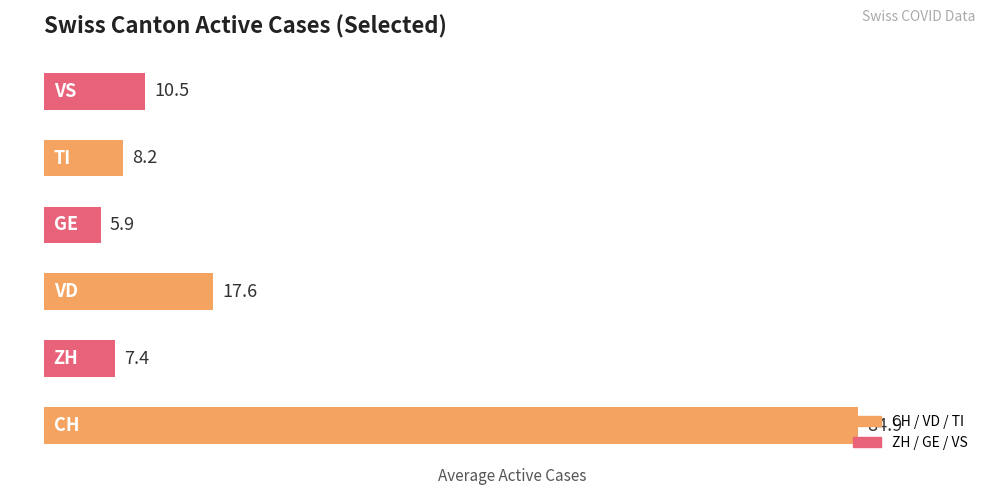

What is the spread (max minus min) of values at 2020-07-01?

79